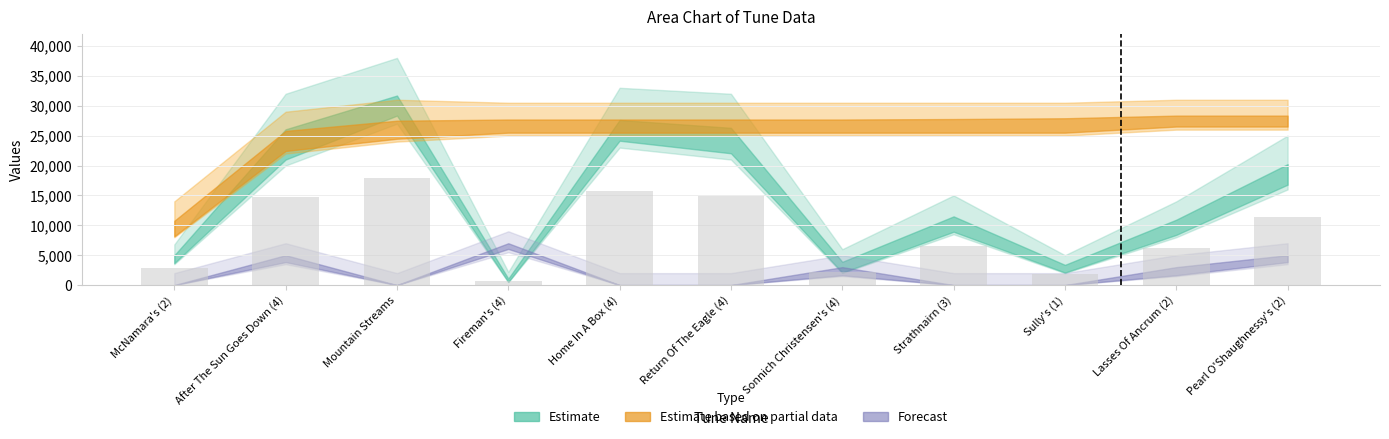

At which category does the chart reach its peak across all series?

Mountain Streams